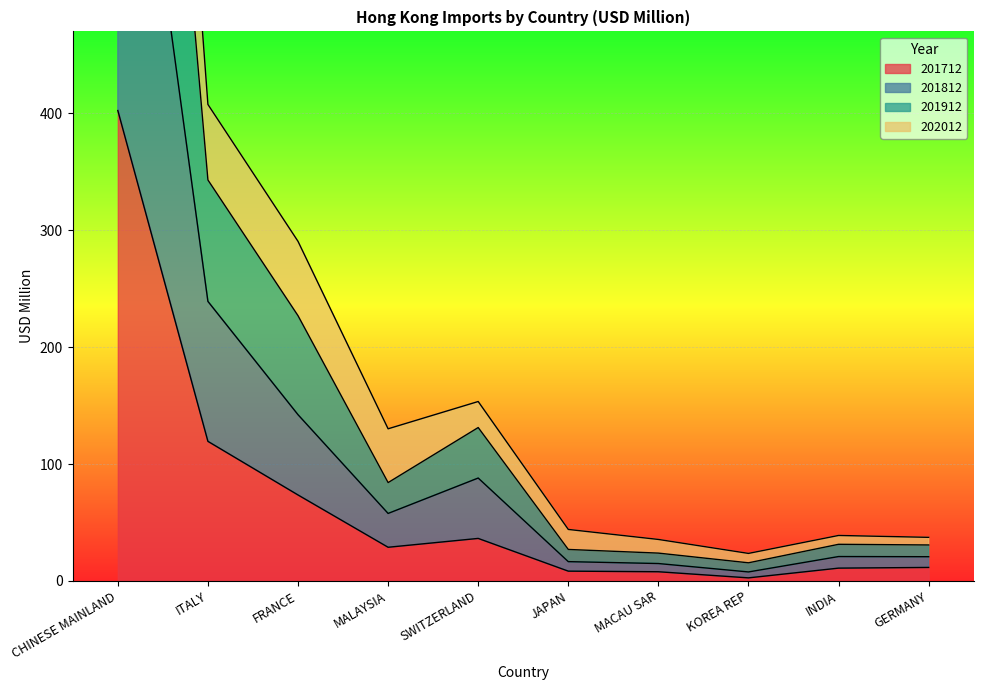

In 201812, how many points are lower than both neighbors (excluding endpoints)?

2